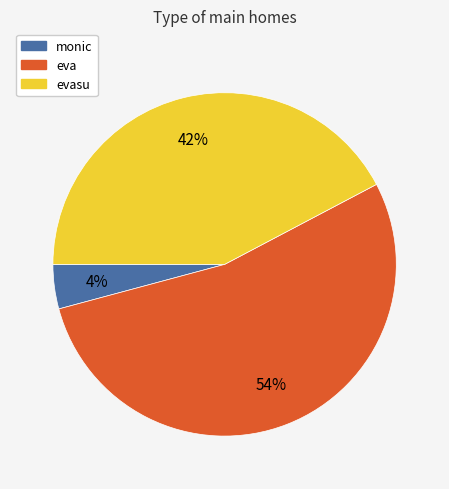

How many segments does this pie chart have?

3